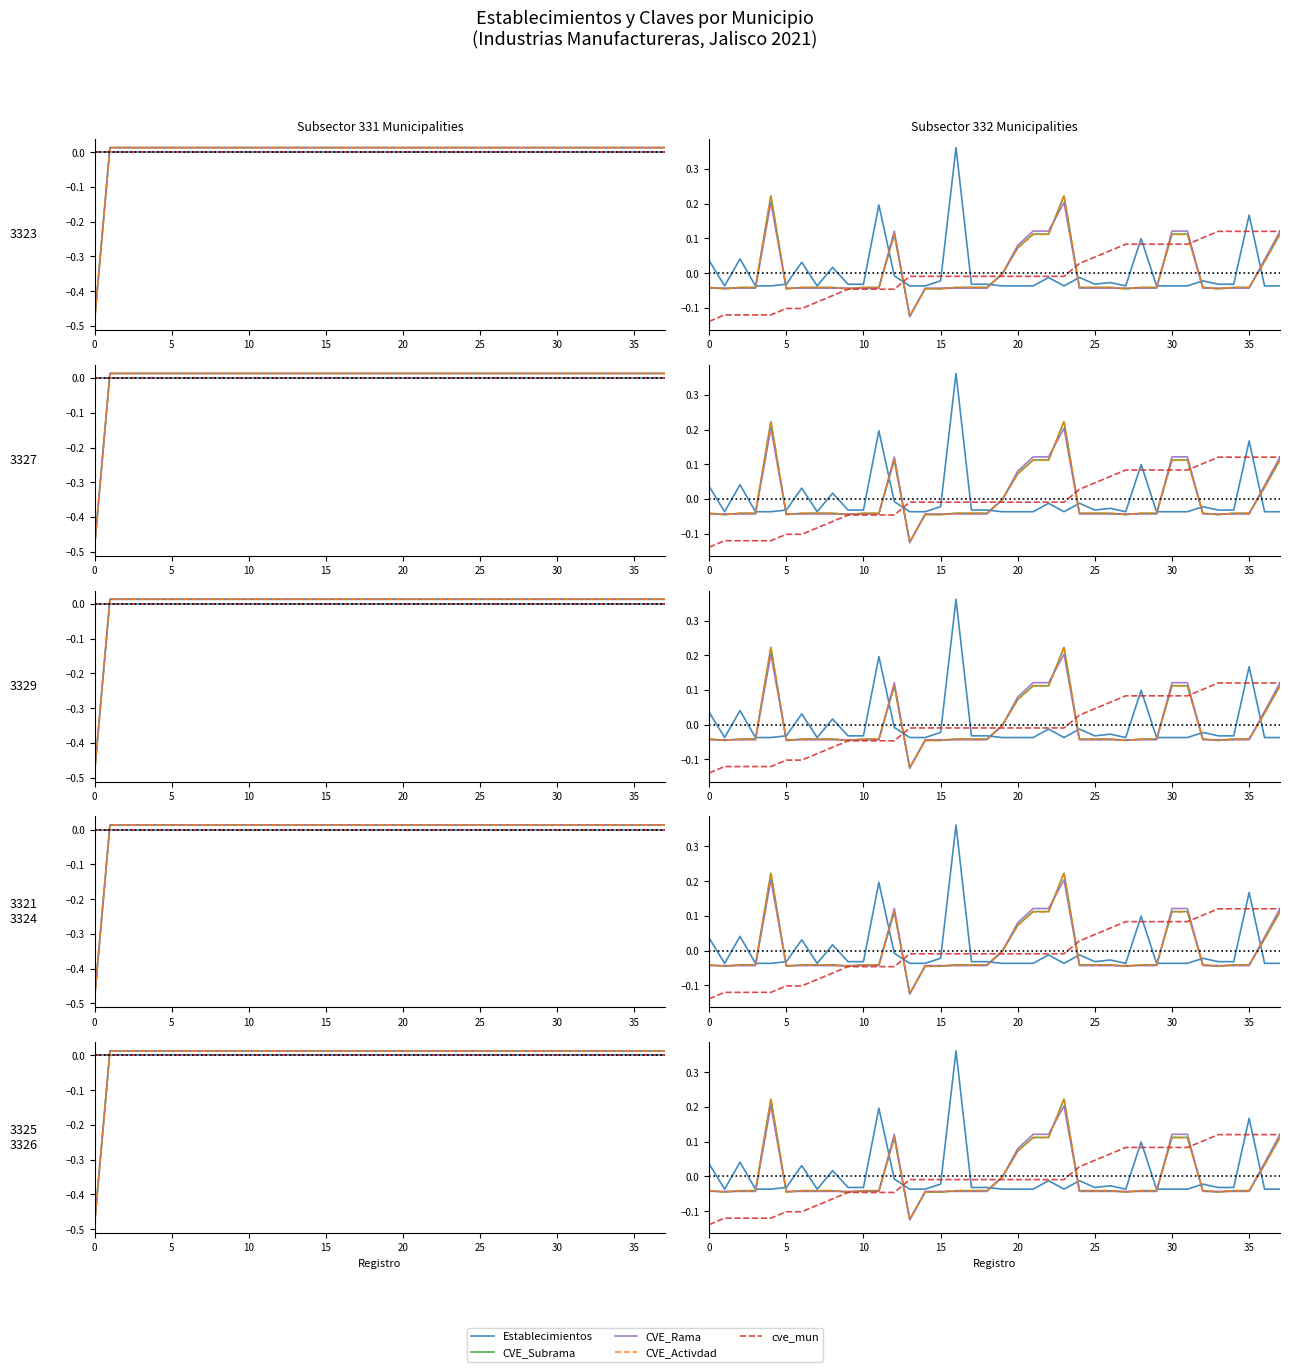

How many interior local peaks does the CVE_Rama series have?

3